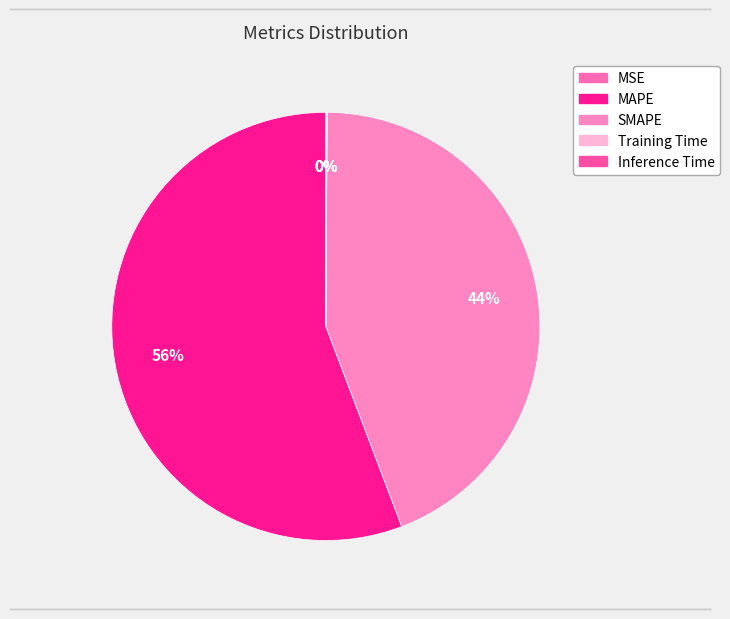

Which category has the smallest portion of the pie?

MSE